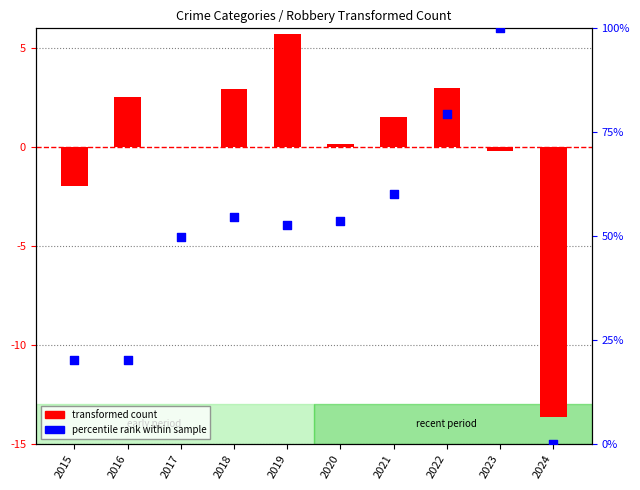

Which series contains the lowest Y value?

transformed count